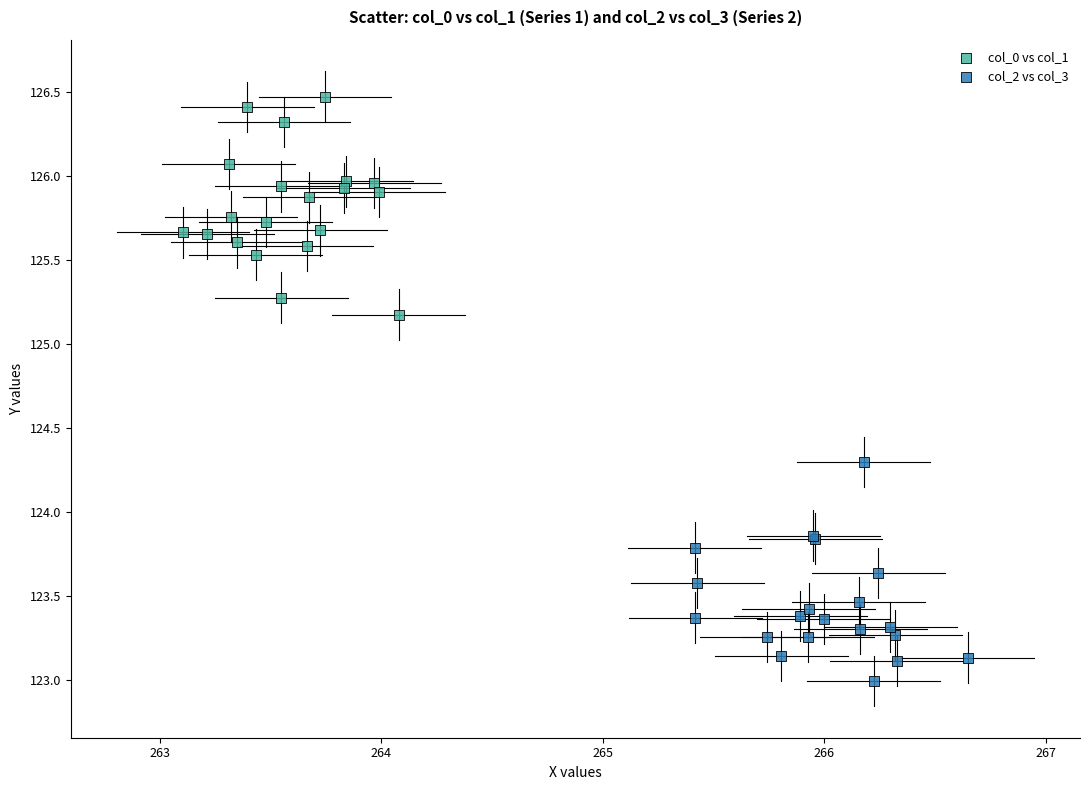

Which series contains the highest Y value?

col_0 vs col_1